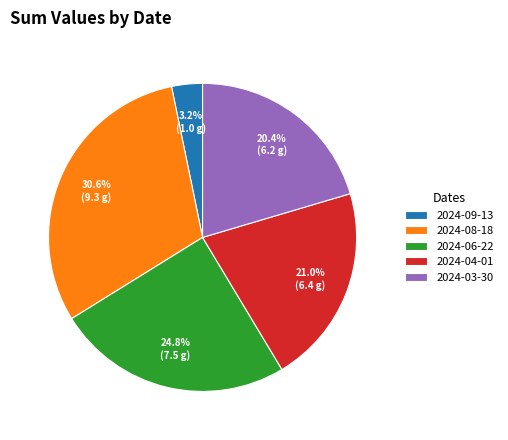

Does any single category account for the majority?

No